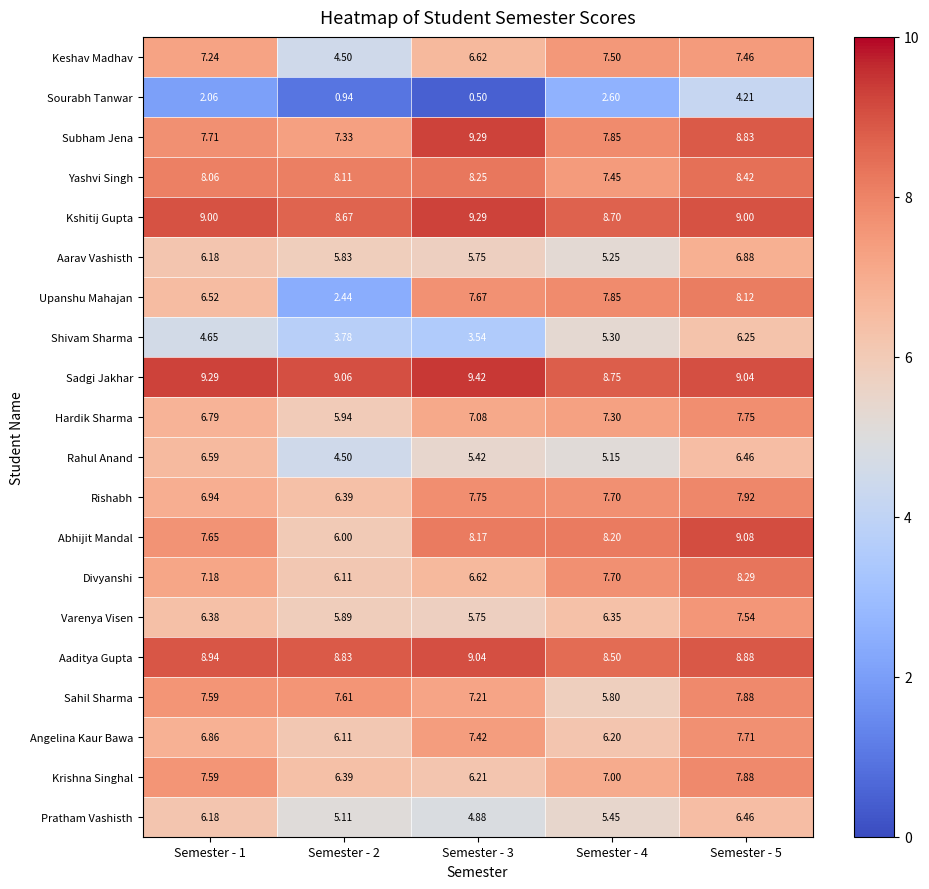

What is the maximum value shown in the chart?

9.4